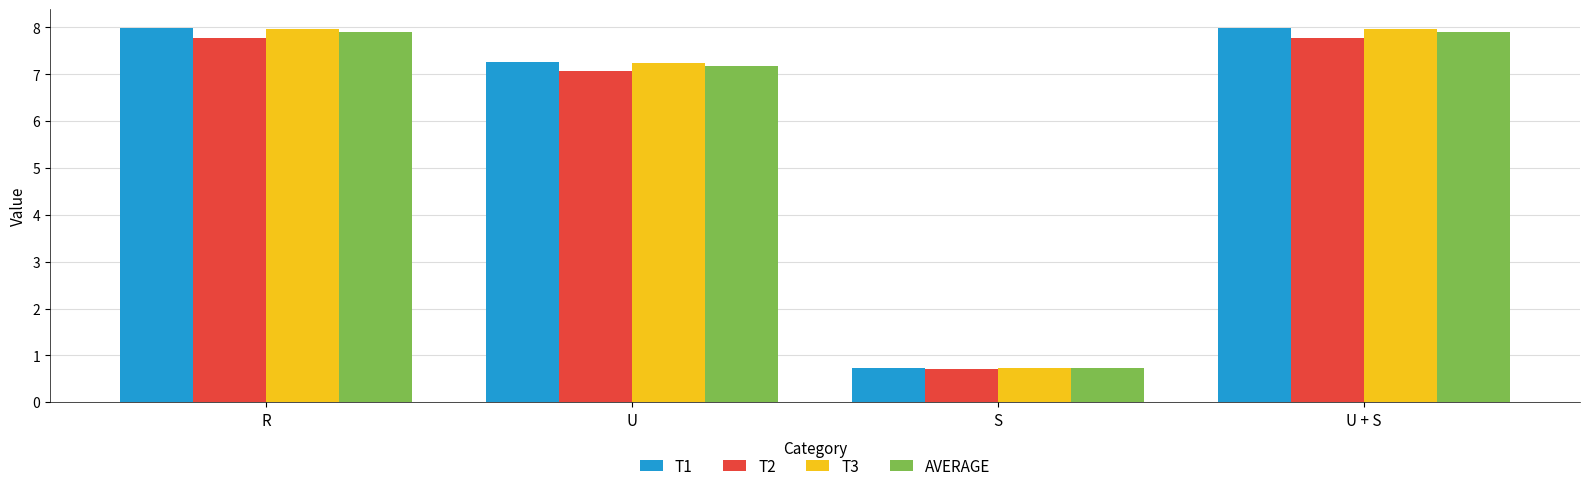

Which series changed the most between R and U?

T1